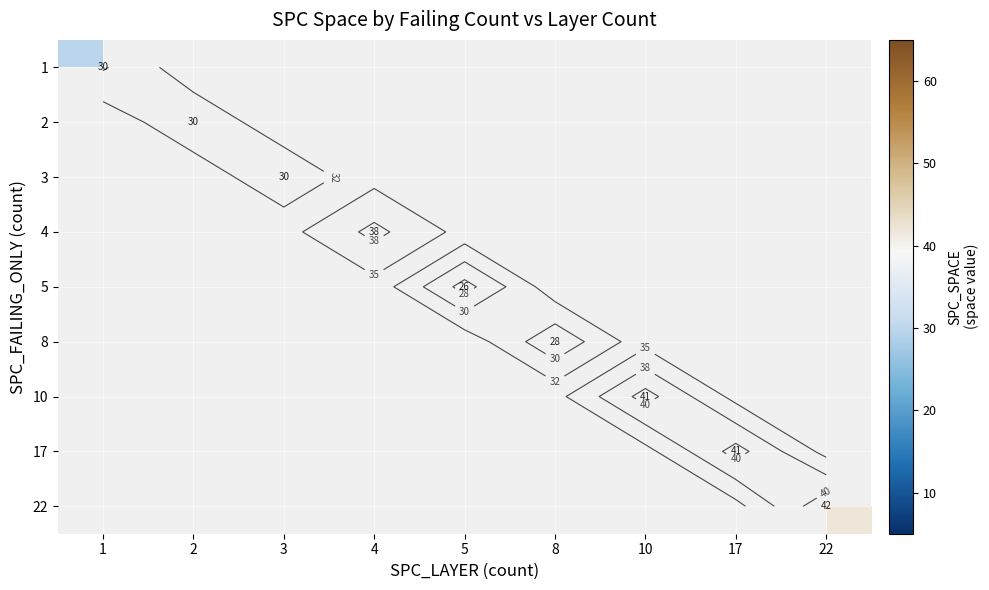

Which category has the lowest value across all series?

5